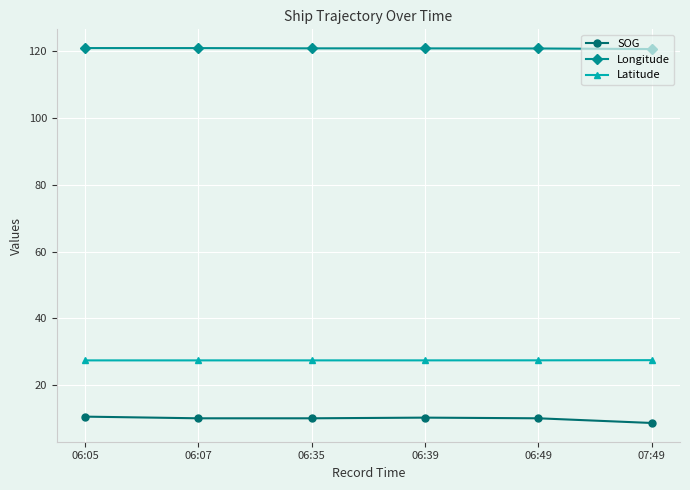

How many lines are shown in the chart?

3